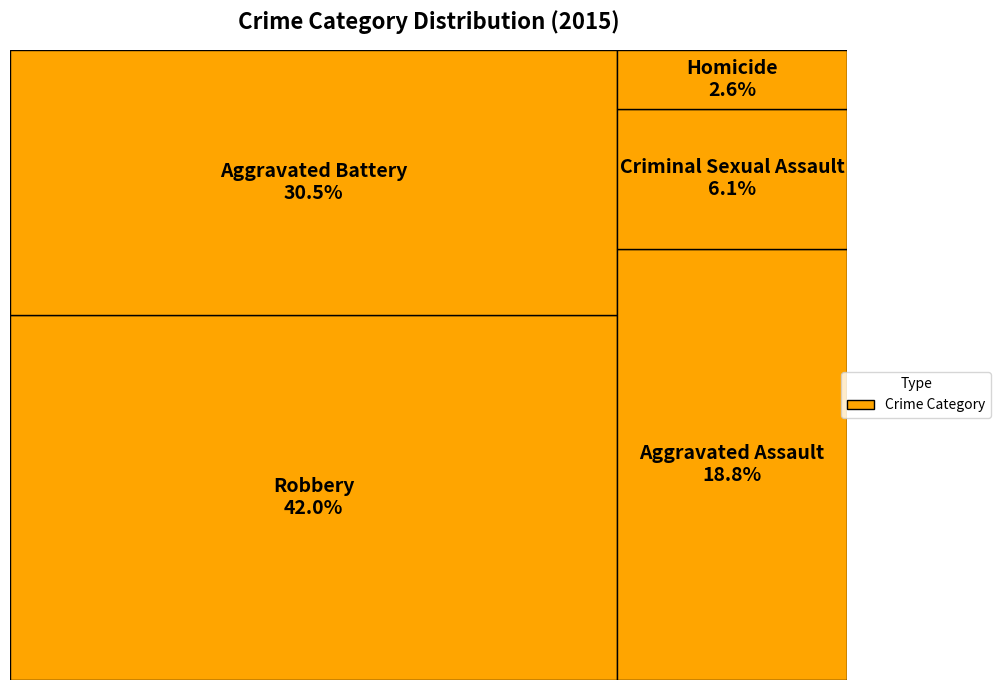

The Aggravated Assault slice represents 19% of the pie. True or false?

True